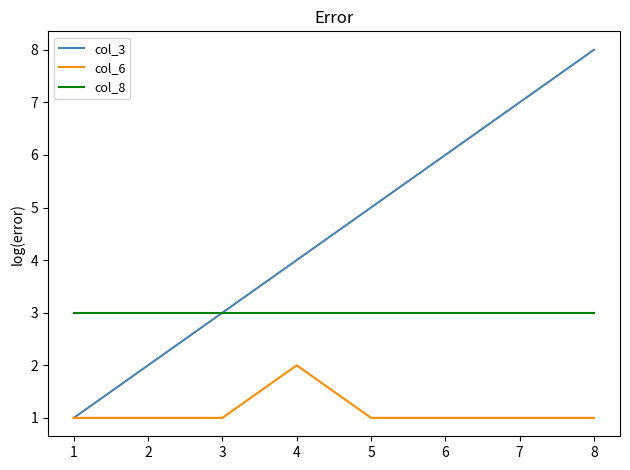

What value does the col_8 series have at 4?

3